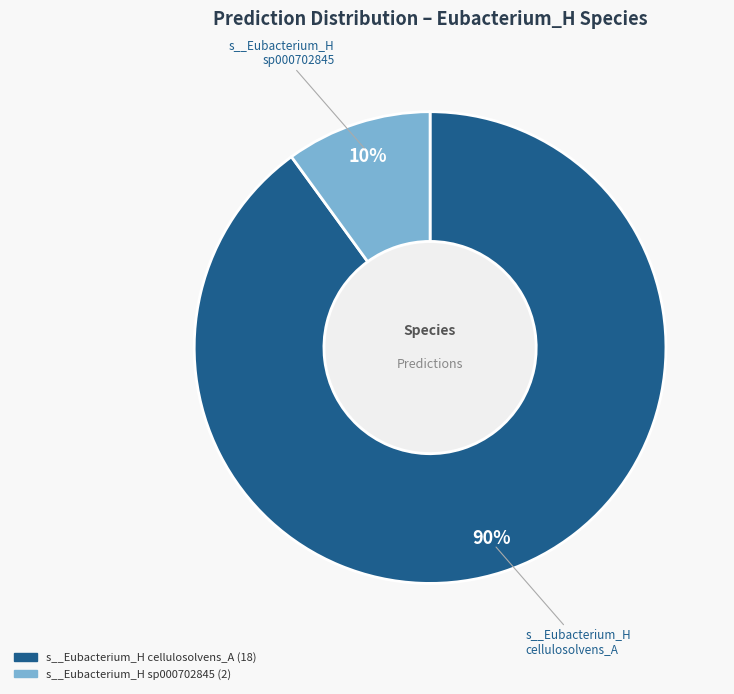

What is the smallest slice in the pie chart?

s__Eubacterium_H sp000702845